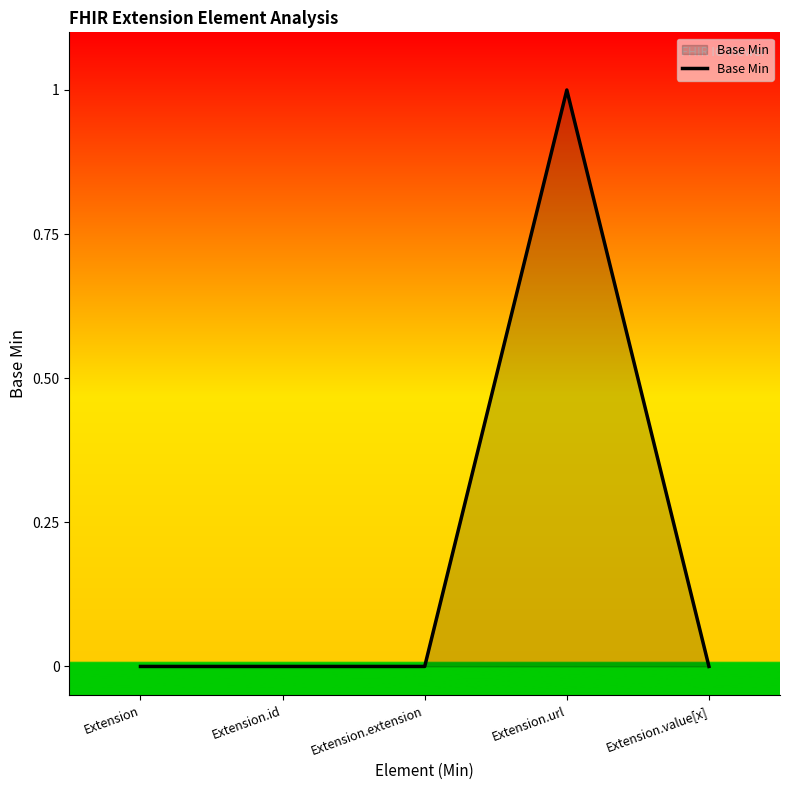

Count the values in the range 0 to 1.

5